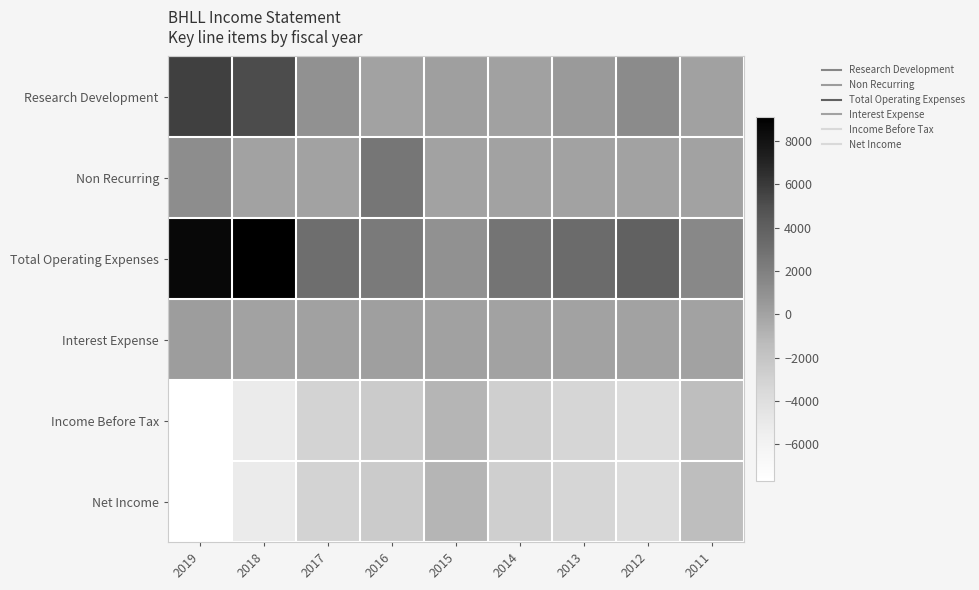

At 2019, list the series in order from largest to smallest.

Total Operating Expenses, Research Development, Non Recurring, Interest Expense, Income Before Tax, Net Income